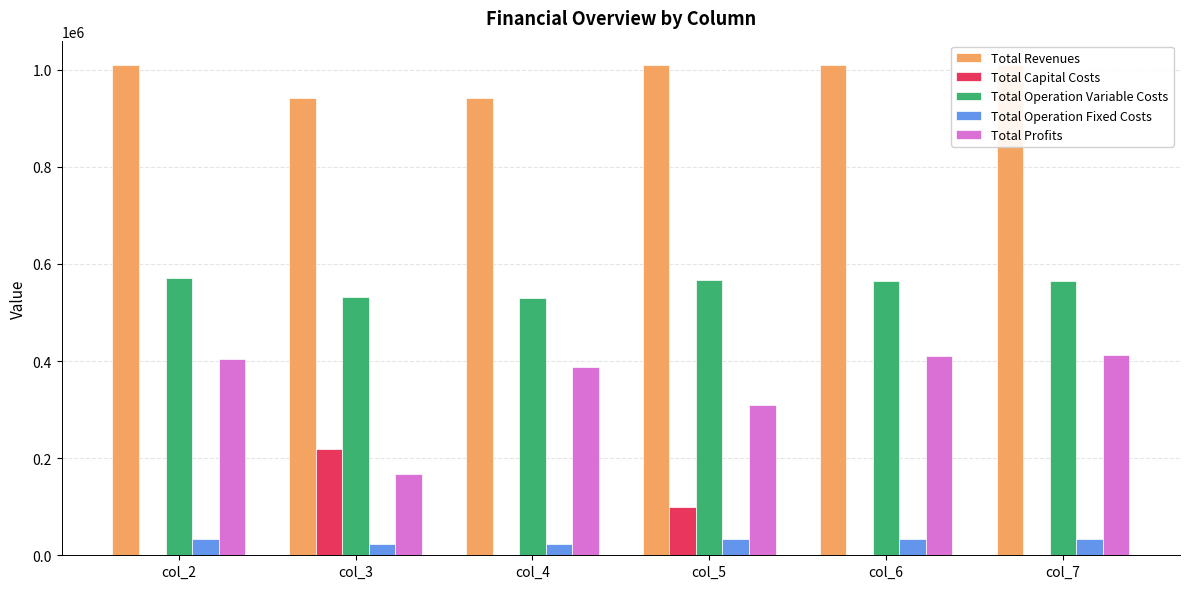

Is the value of Total Operation Fixed Costs at col_4 greater than the value of Total Profits at col_7?

No